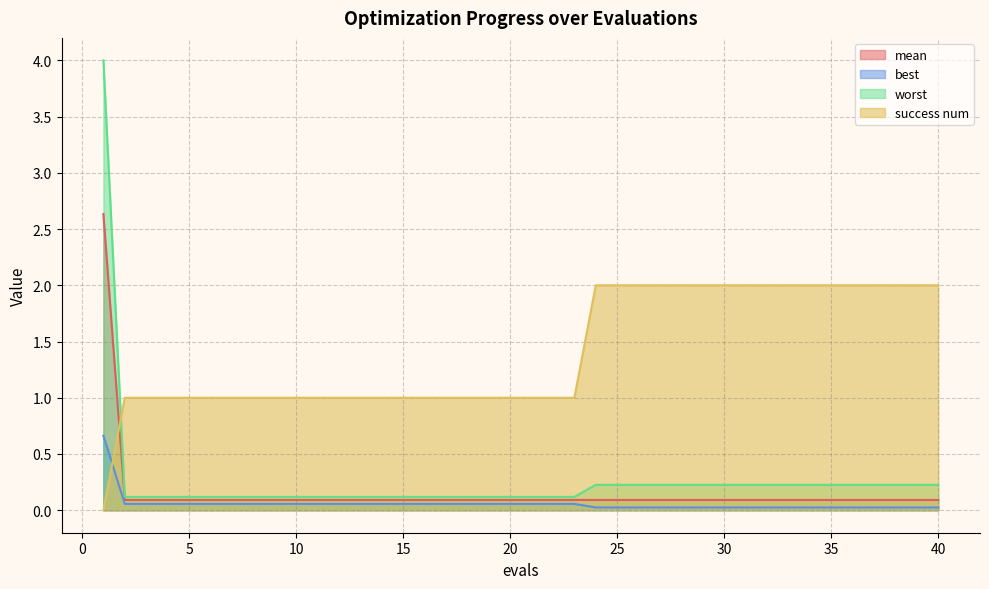

Is it true that worst equals 0.1 at 10?

True